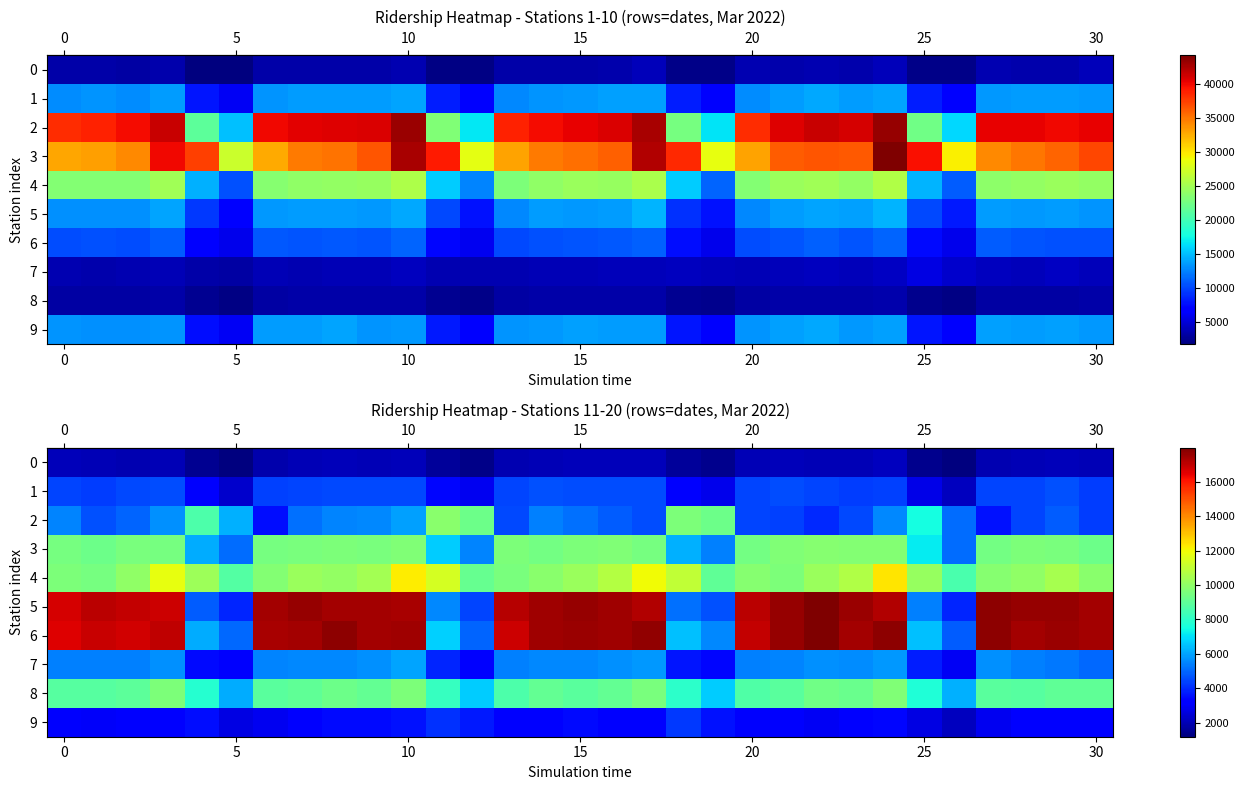

Between 18 and 7, which is larger?

7